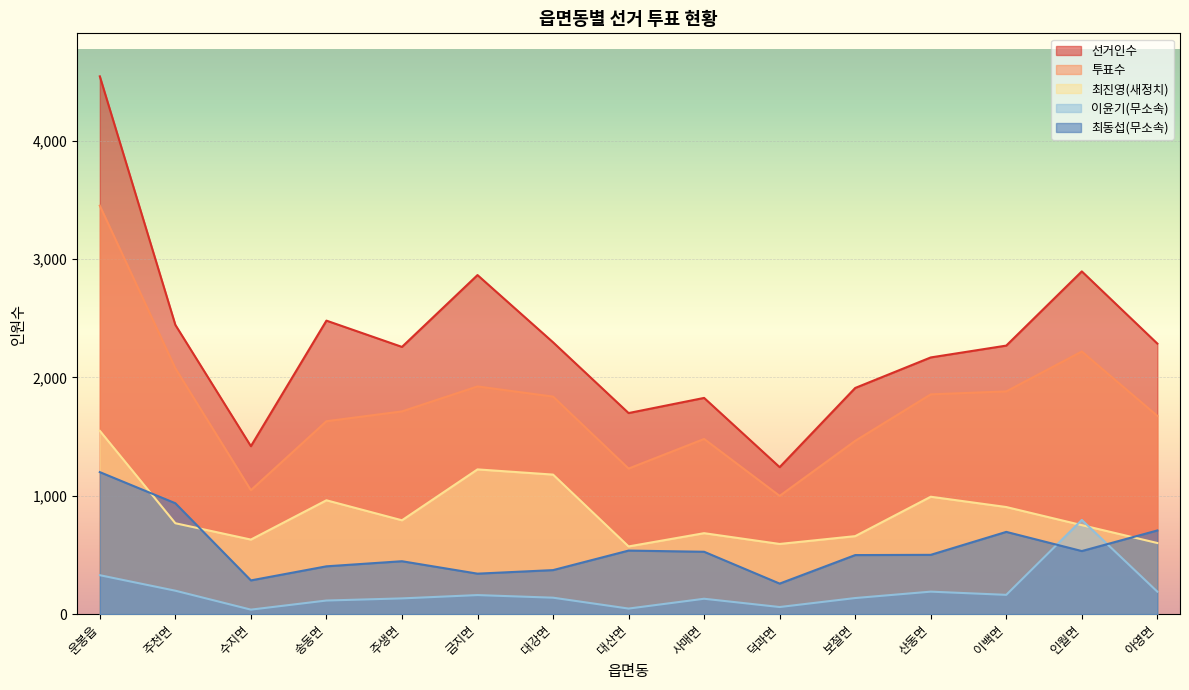

List the series in order of their peak value, highest first.

선거인수, 투표수, 최진영(새정치), 최동섭(무소속), 이윤기(무소속)